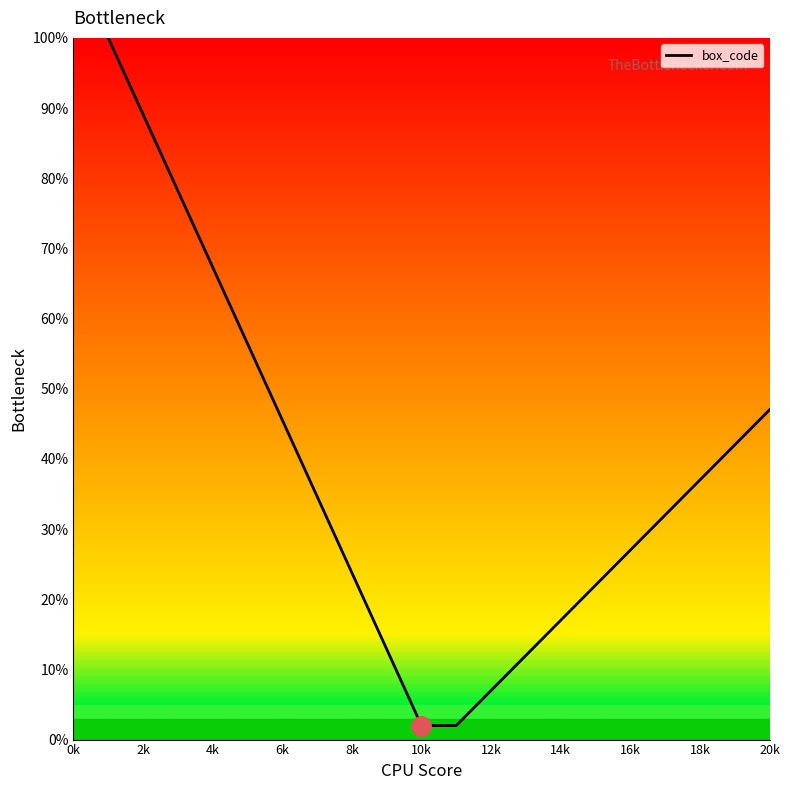

What is the minimum value shown in the chart?

2.0